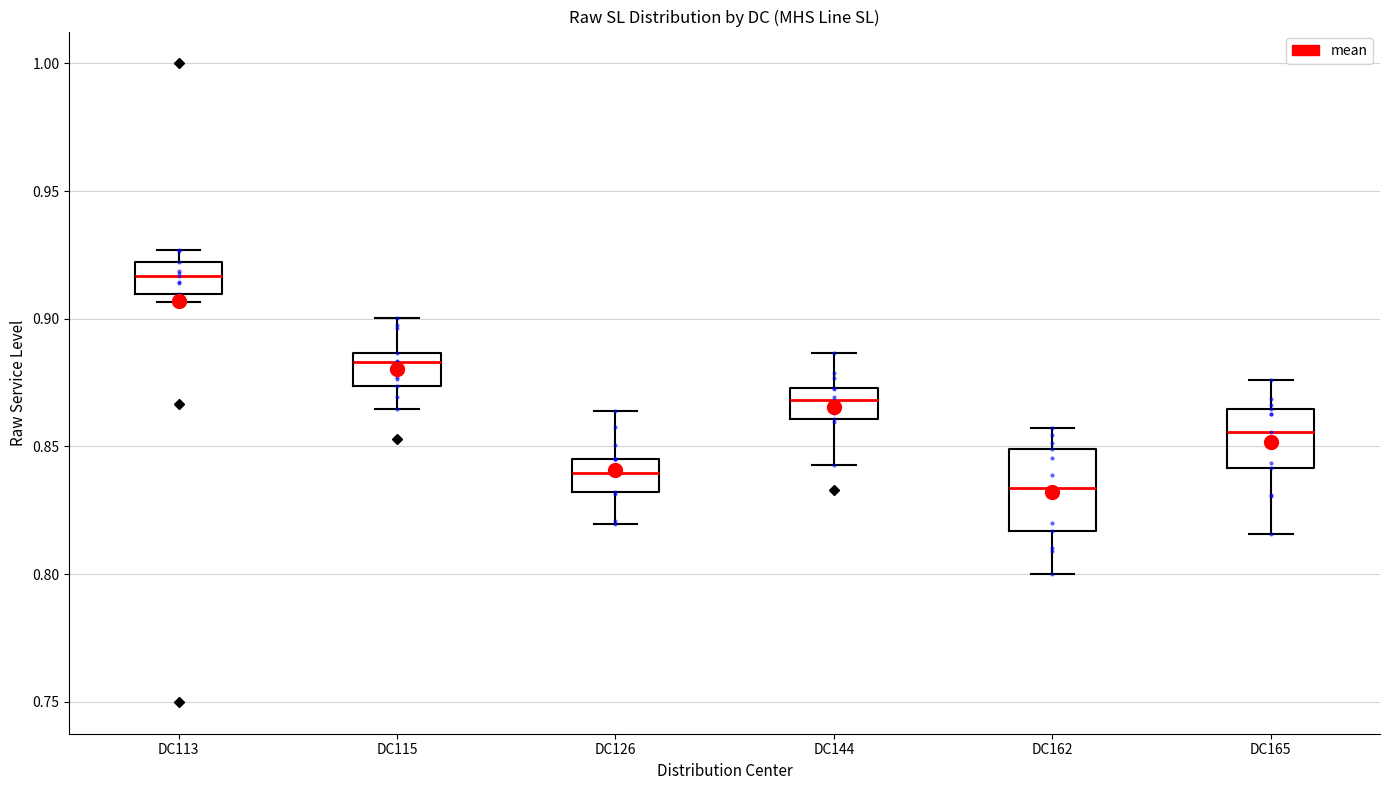

Which box is the tallest, from its lower edge to its upper edge?

DC162